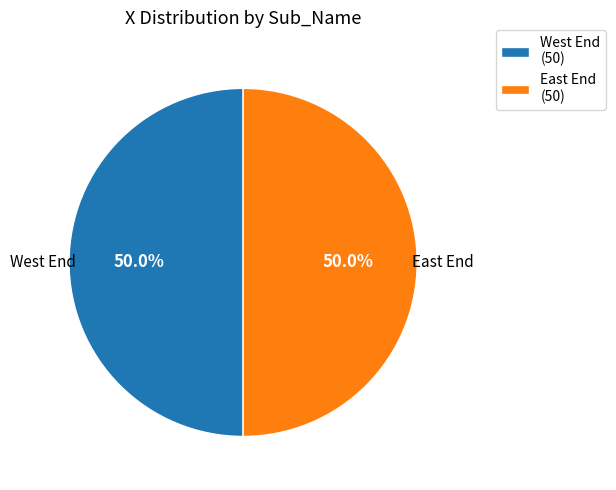

Approximately how many times larger is the value at East End compared to West End?

1.0